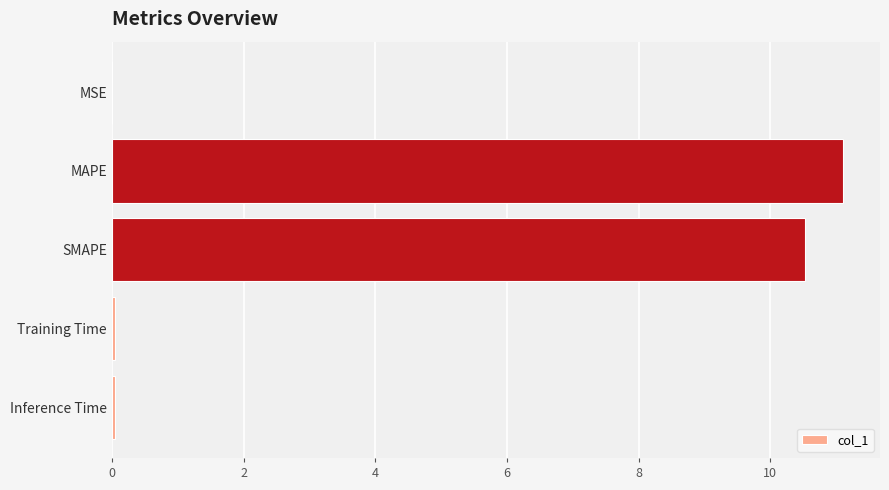

True or false: the data shows 10.5 at SMAPE.

True